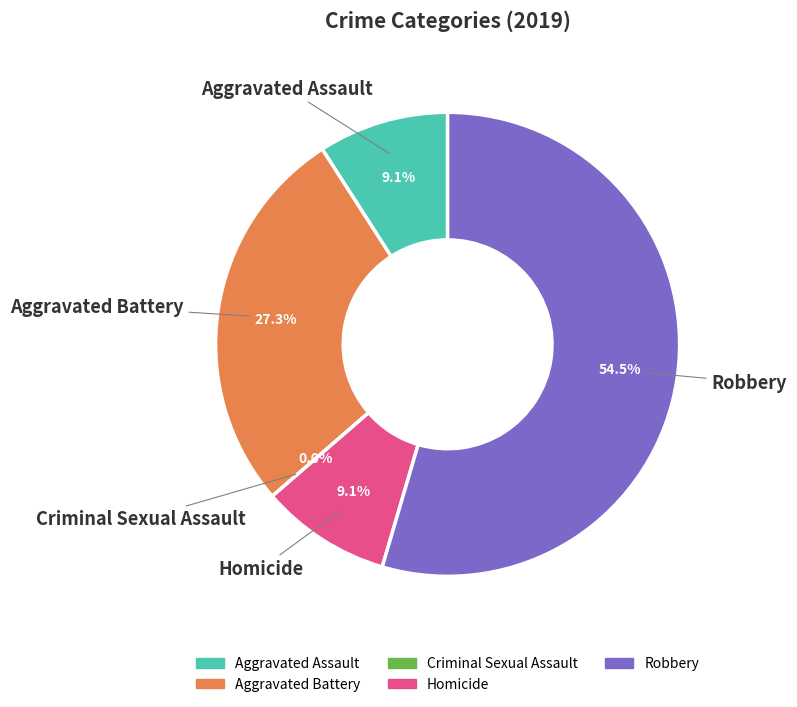

Is there any slice that represents more than half of the pie?

Yes